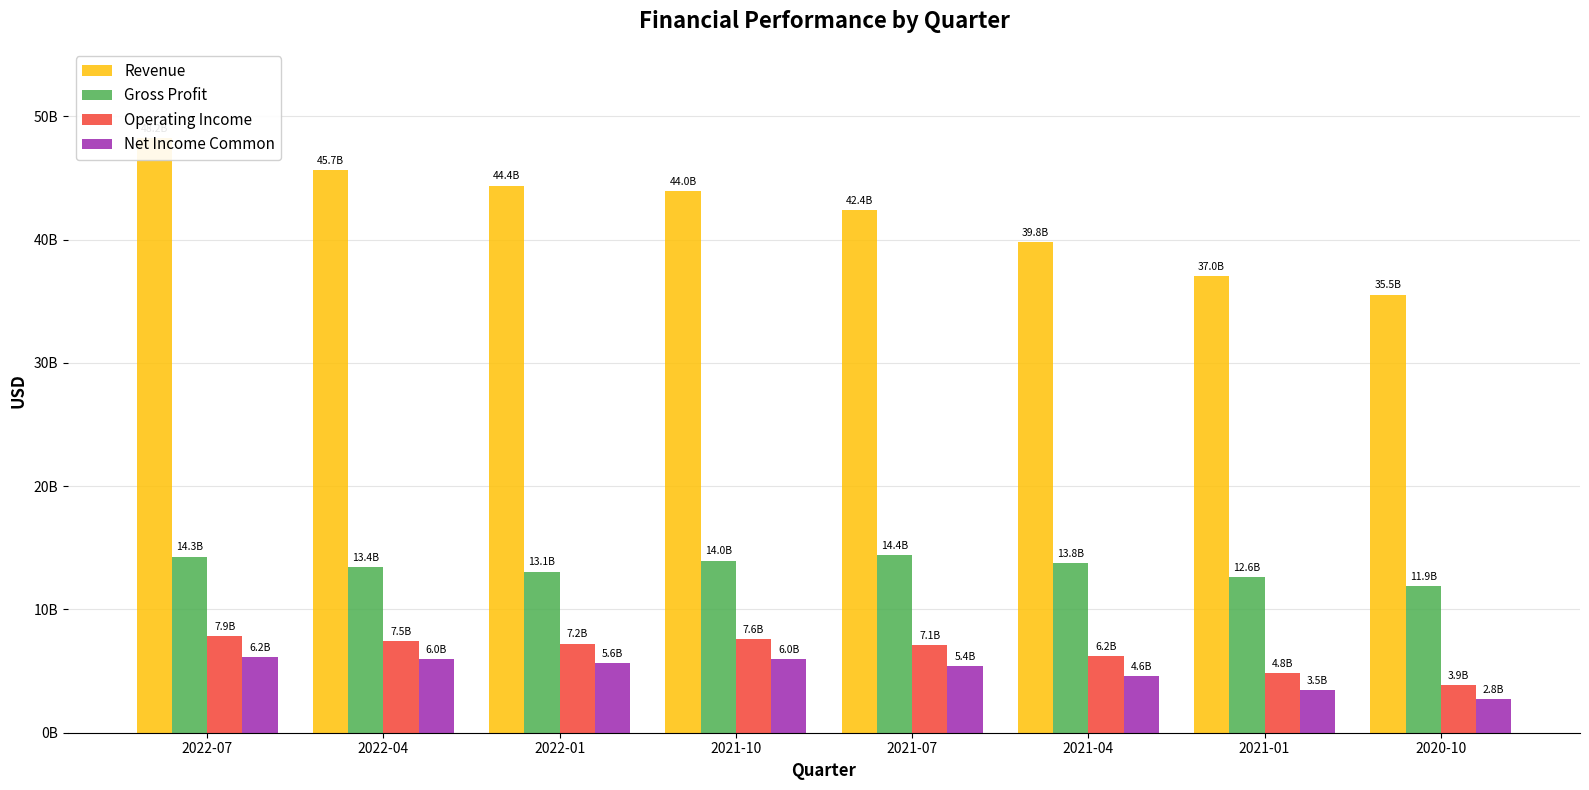

Count the number of data series in this chart.

4